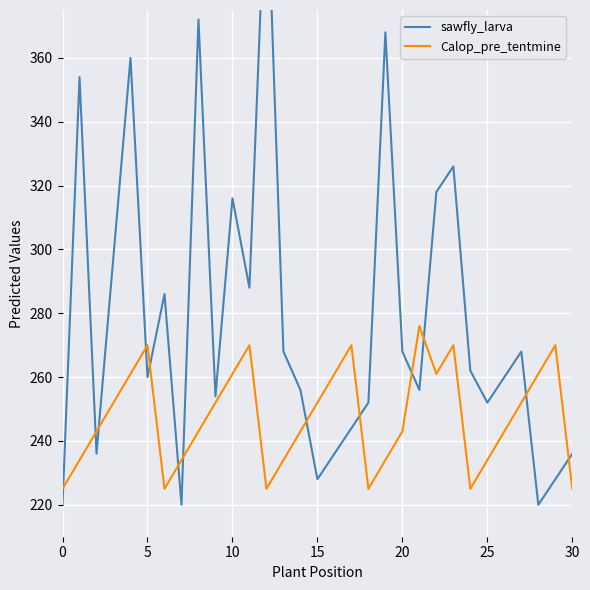

What is the highest value of the sawfly_larva series?

422